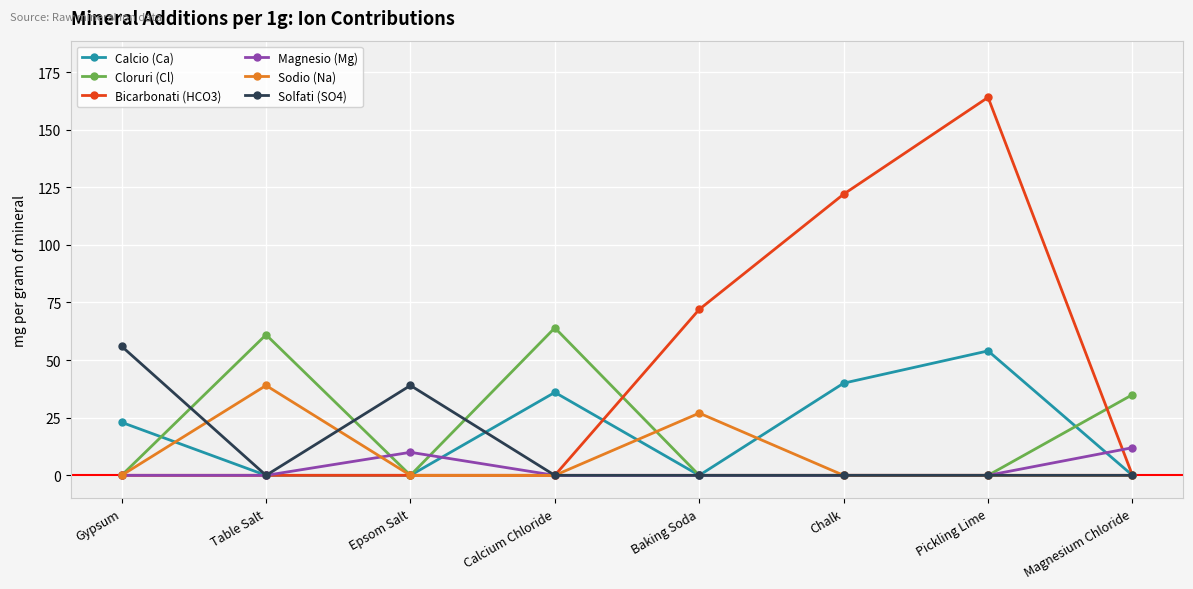

Which series has the largest total across all categories?

Bicarbonati (HCO3)